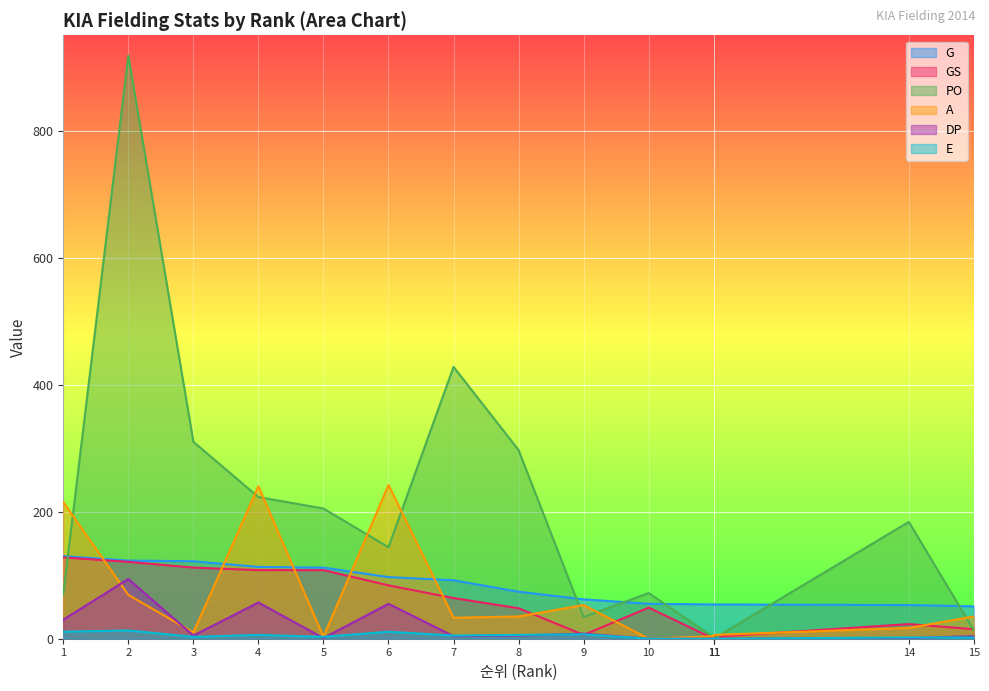

True or false: G has more than 1 interior local peaks.

False